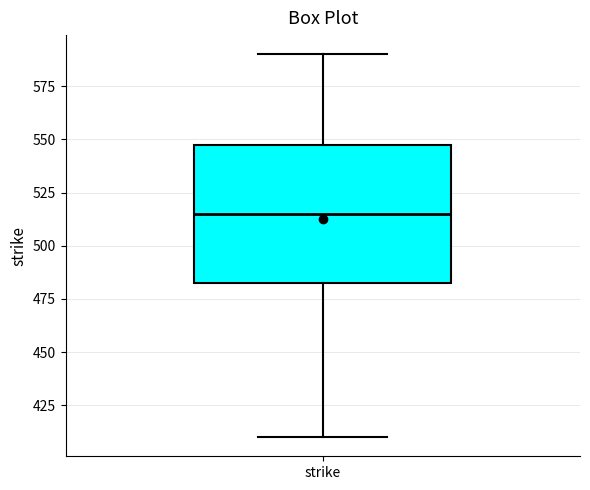

Read this box plot against the y-axis: the position of the median line, the range covered by the box, and the ends of both whiskers. The values are not printed on the chart, so give them approximately, as read against the axis.

median 515, box 485 to 550, whiskers 410 to 590